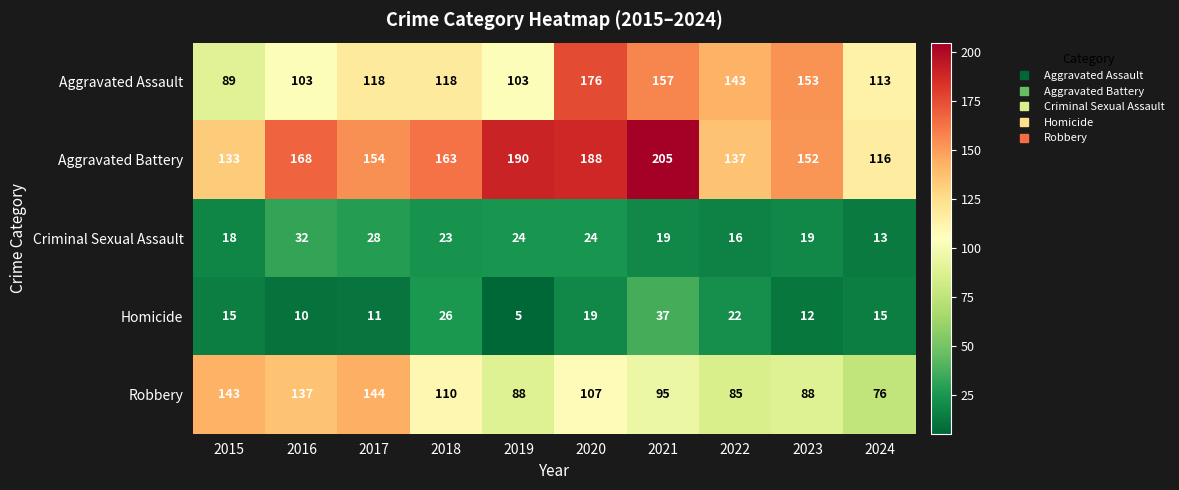

What is the sum of the Aggravated Battery values at 2018 and 2016?

331